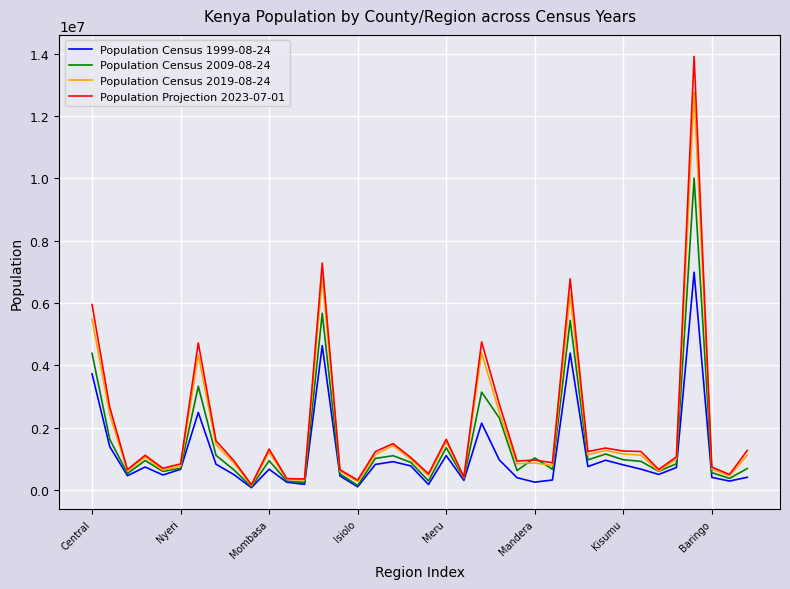

What is the maximum value shown in the chart?

13909992